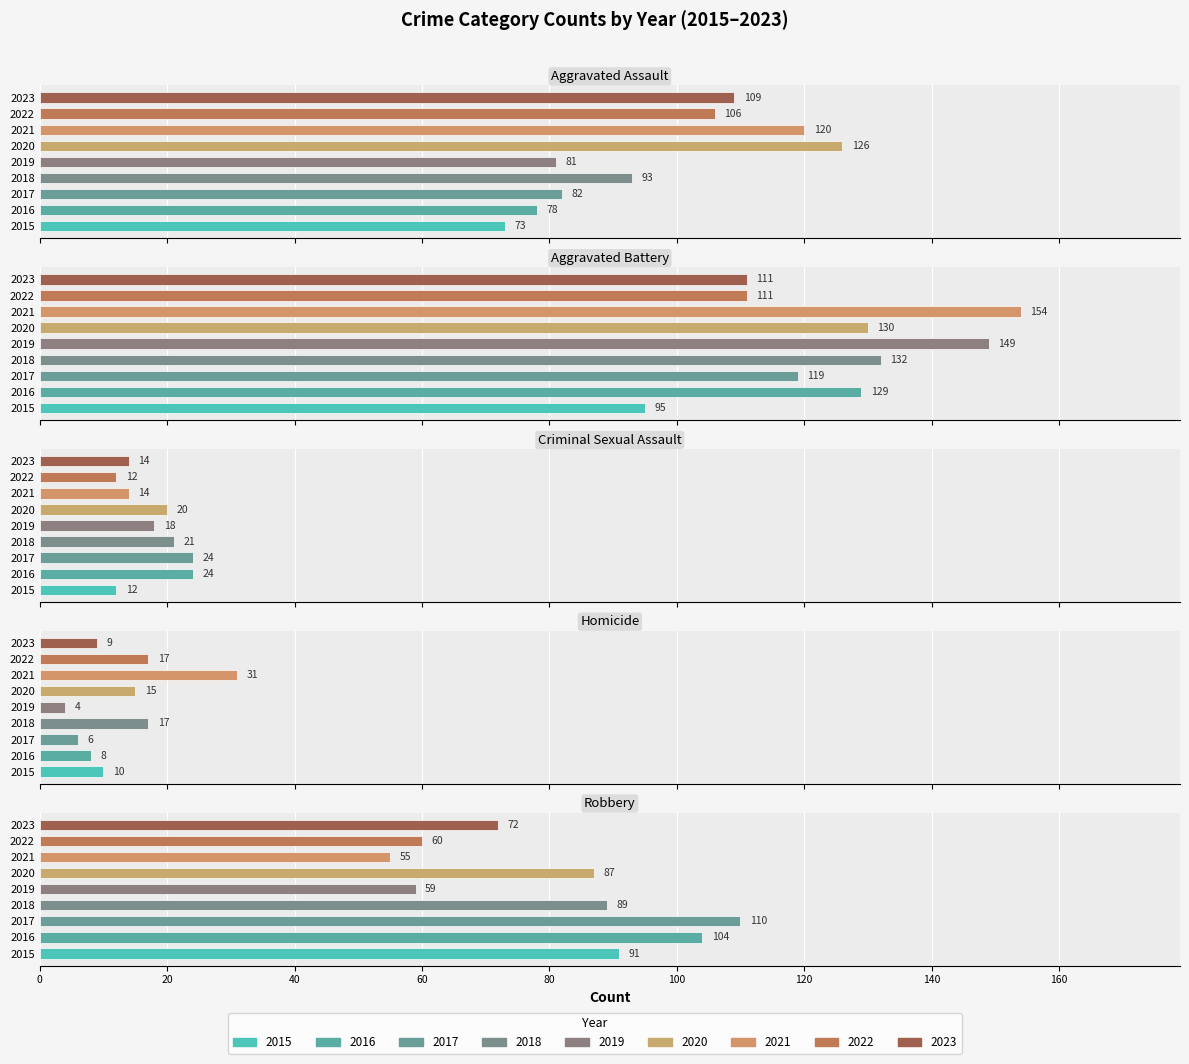

At how many categories does at least one series exceed 10?

9